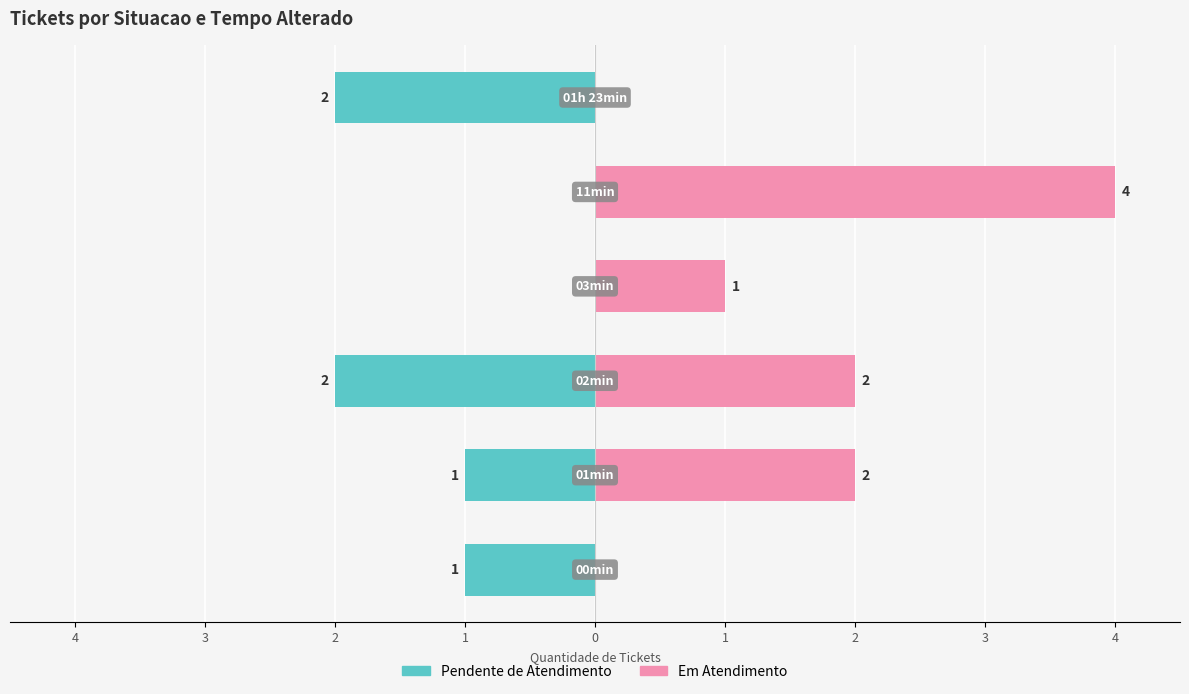

At how many categories does at least one series exceed 2?

1